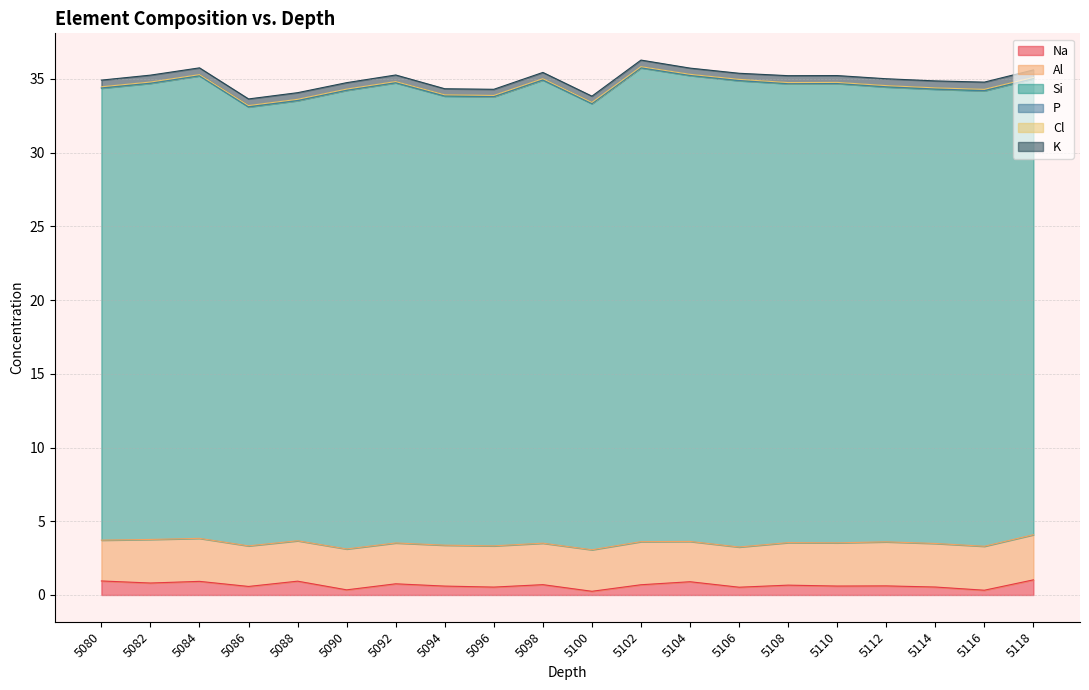

What is the value of the Cl point at the 15th from the left?

0.1